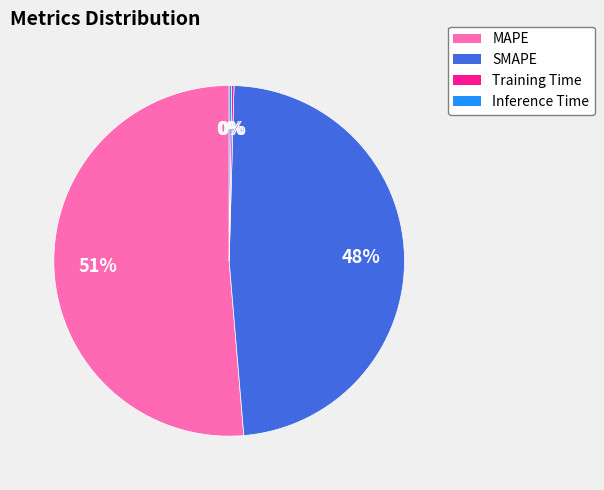

What is the largest slice in the pie chart?

MAPE